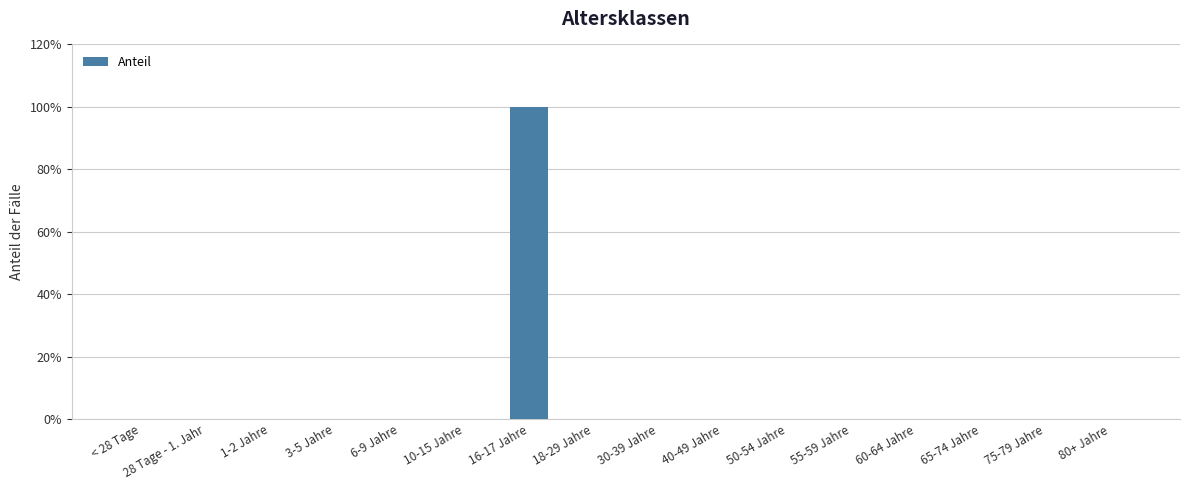

List the labels in order of value, largest first.

16-17 Jahre, < 28 Tage, 28 Tage - 1. Jahr, 1-2 Jahre, 3-5 Jahre, 6-9 Jahre, 10-15 Jahre, 18-29 Jahre, 30-39 Jahre, 40-49 Jahre, 50-54 Jahre, 55-59 Jahre, 60-64 Jahre, 65-74 Jahre, 75-79 Jahre, 80+ Jahre